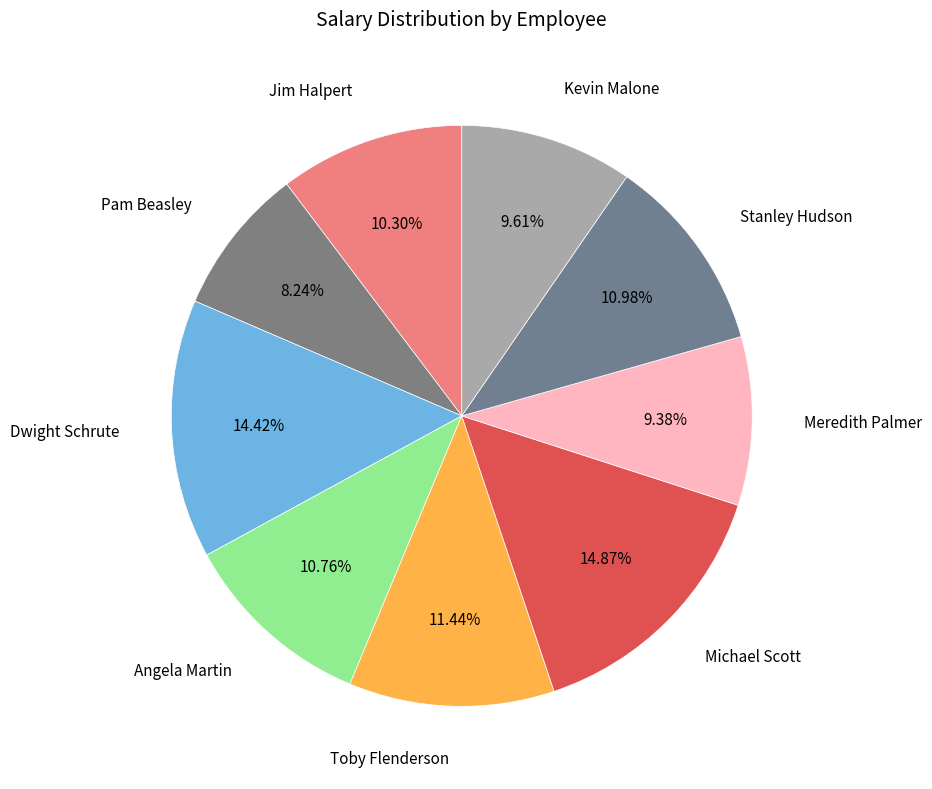

How many segments does this pie chart have?

9